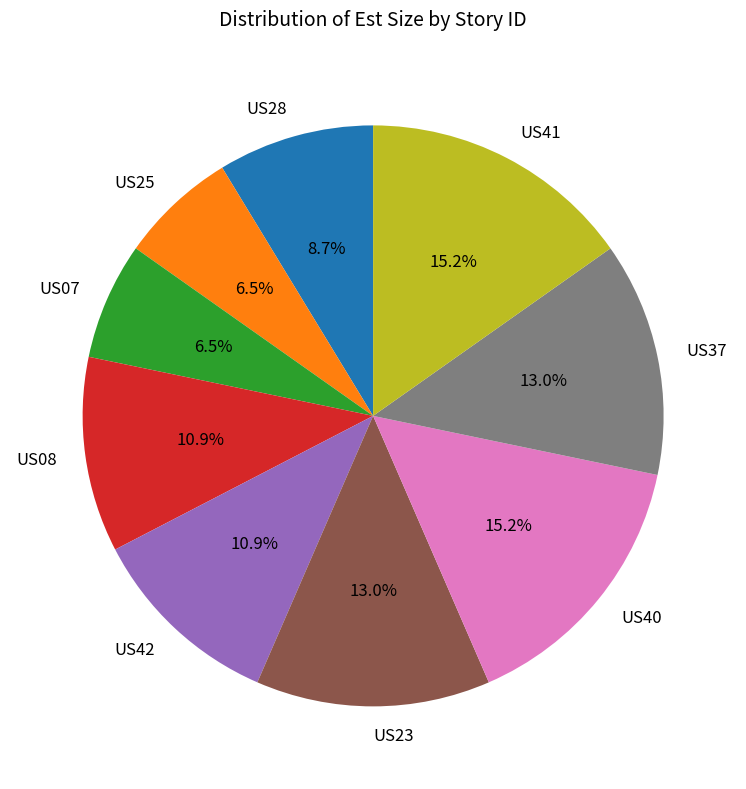

Does any single category account for the majority?

No